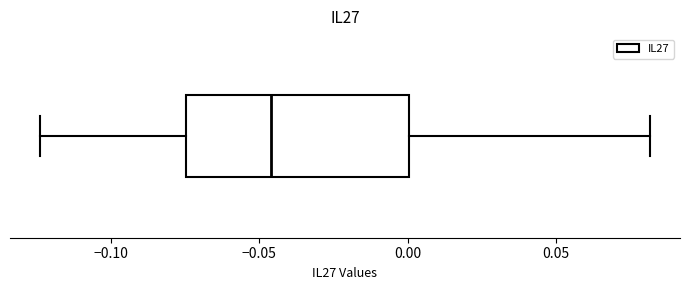

Read this box plot against the x-axis: the position of the median line, the range covered by the box, and the ends of both whiskers. The values are not printed on the chart, so give them approximately, as read against the axis.

median -0.045, box -0.075 to 0.000, whiskers -0.125 to 0.080